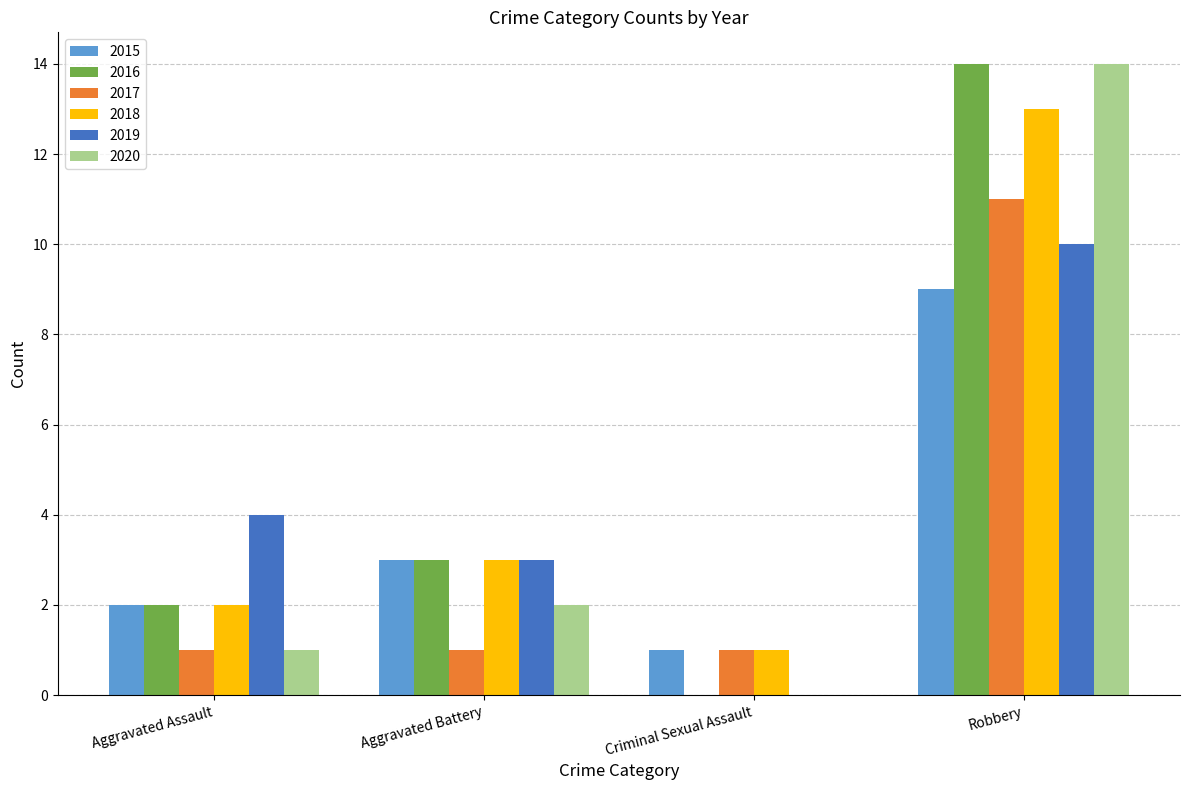

Count the 2017 values in the range 1 to 11.

4